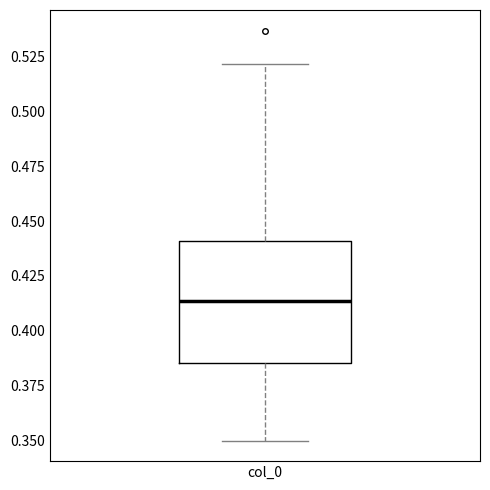

Where is the lower edge of the box for col_0 on the y-axis? The values are not printed on the chart, so give them approximately, as read against the axis.

0.385